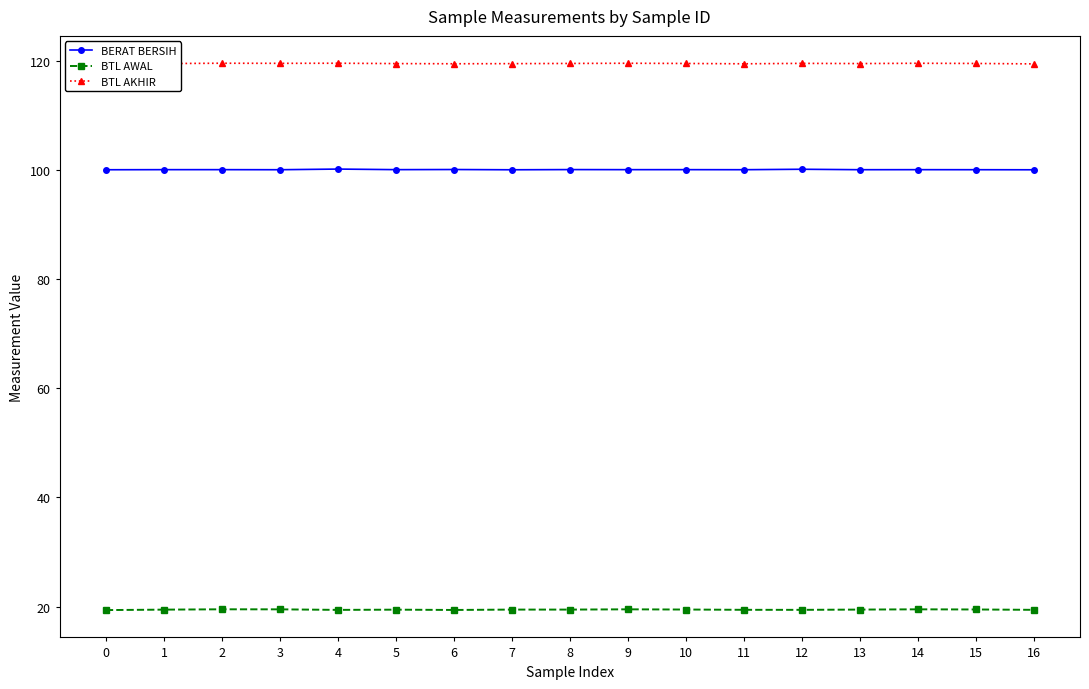

How many lines are shown in the chart?

3